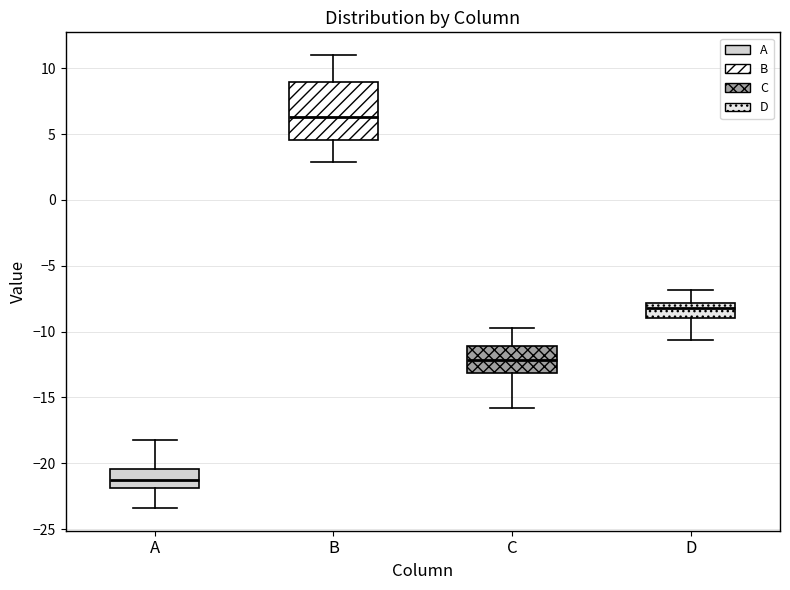

Comparing the boxes themselves (not the whiskers), which one is the tallest?

B